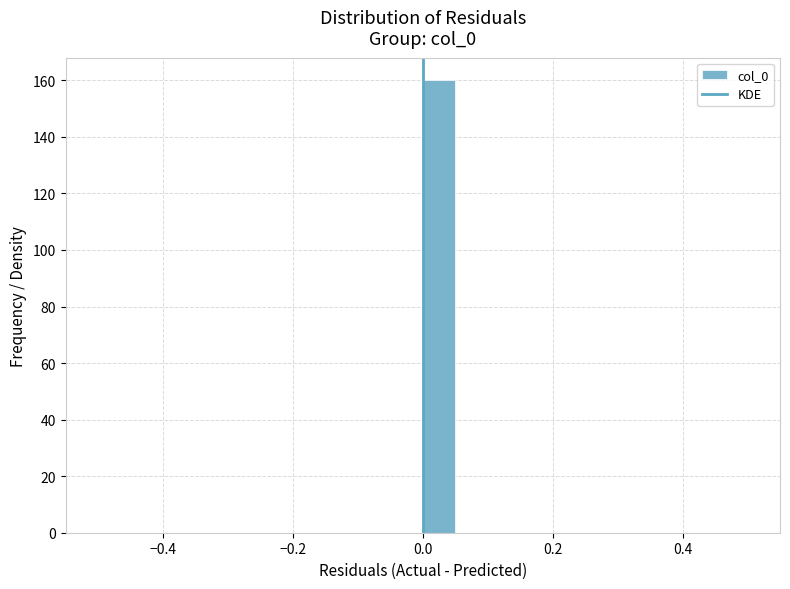

Read against the x-axis, roughly where is the centre of the tallest bar?

0.02